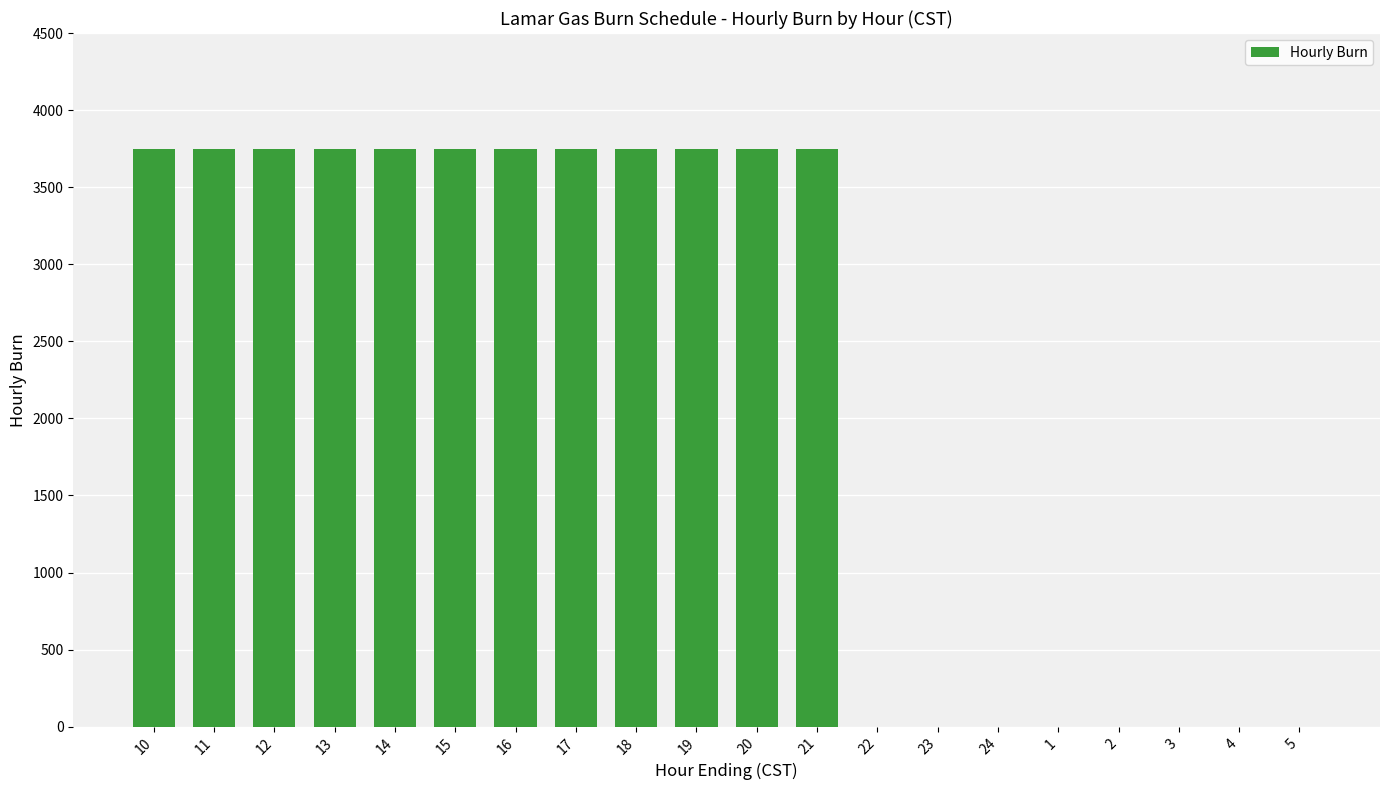

Are the bars grouped side by side (vs. stacked)?

No